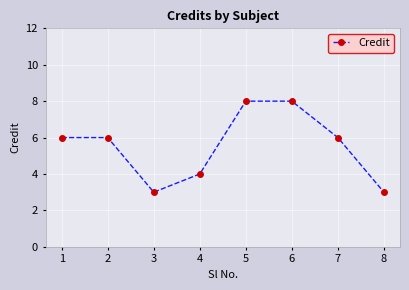

Reading left to right, list all the values displayed in this chart.

1=6	2=6	3=3	4=4	5=8	6=8	7=6	8=3